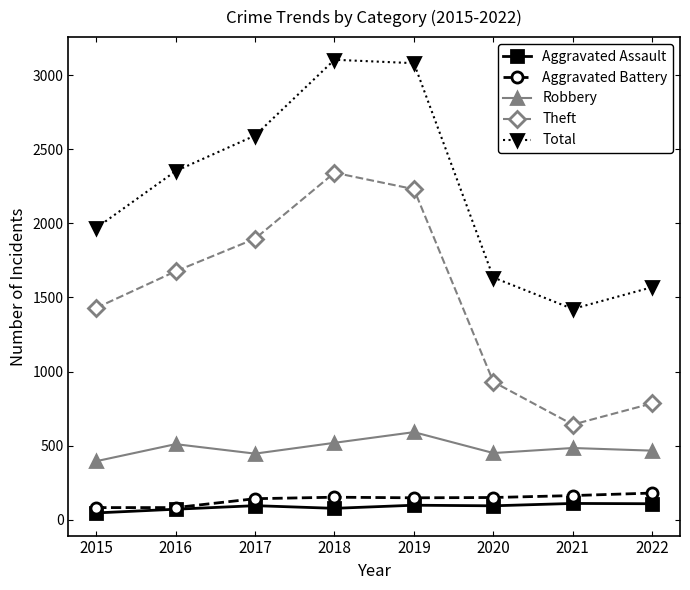

Which series has the largest total across all categories?

Total